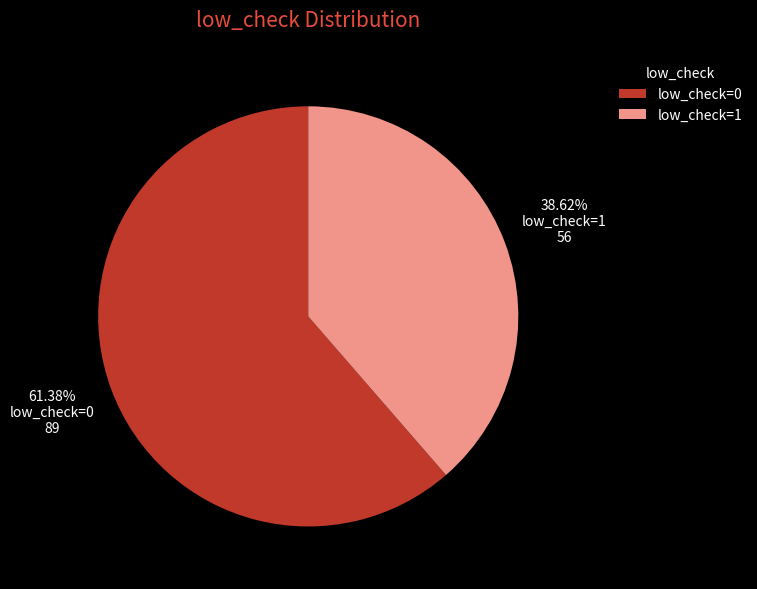

What percentage is the low_check=0 slice, to the nearest percent?

61%